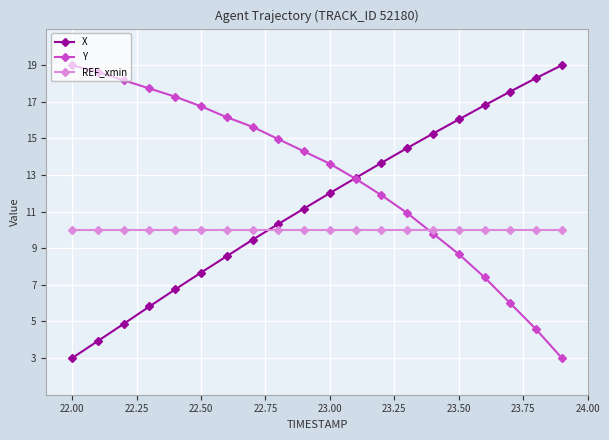

Reading right to left, what are all the values shown in this chart?

X: 19.0	18.3	17.6	16.8	16.0	15.3	14.5	13.7	12.8	12.0	11.2	10.3	9.5	8.6	7.7	6.8	5.8	4.9	3.9	3.0
Y: 3.0	4.6	6.0	7.4	8.7	9.8	10.9	11.9	12.8	13.6	14.3	15.0	15.6	16.2	16.8	17.3	17.7	18.2	18.6	19.0
REF_xmin: 10.0	10.0	10.0	10.0	10.0	10.0	10.0	10.0	10.0	10.0	10.0	10.0	10.0	10.0	10.0	10.0	10.0	10.0	10.0	10.0